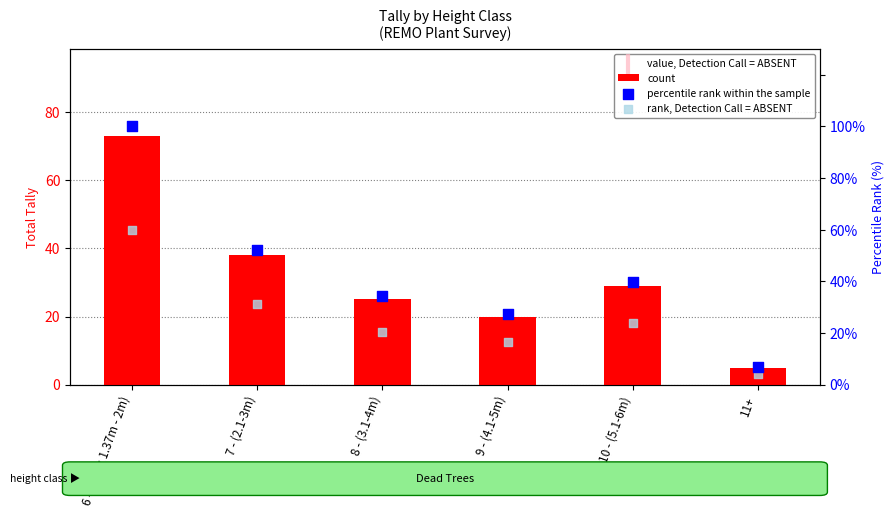

At which category is the sum across all series the highest?

6 - (DBH; 1.37m - 2m)